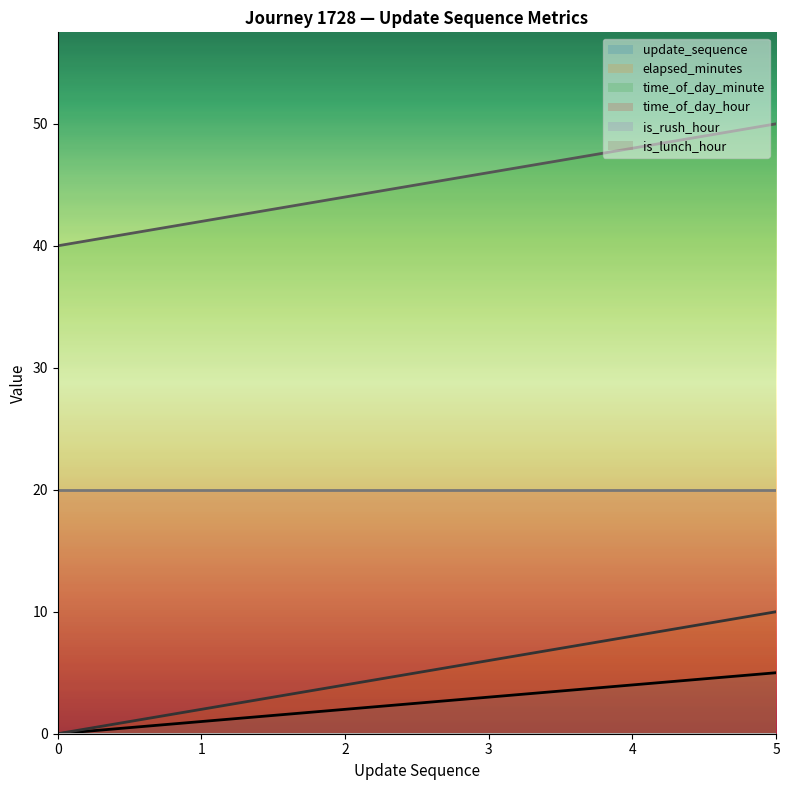

Where does the time_of_day_minute series first go above 46?

4